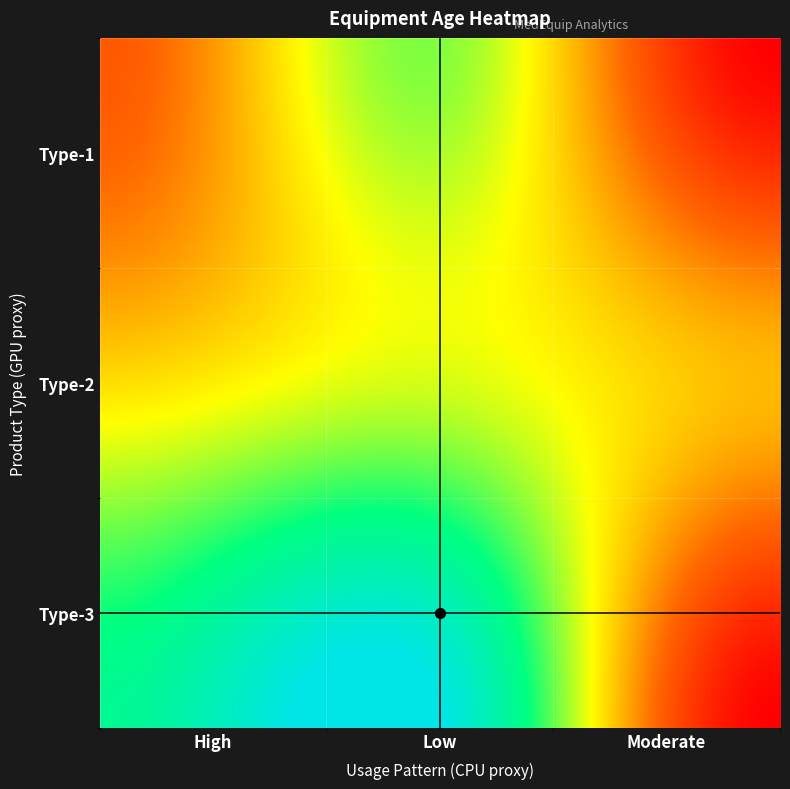

How many values in the Type-2 series are below 14?

1